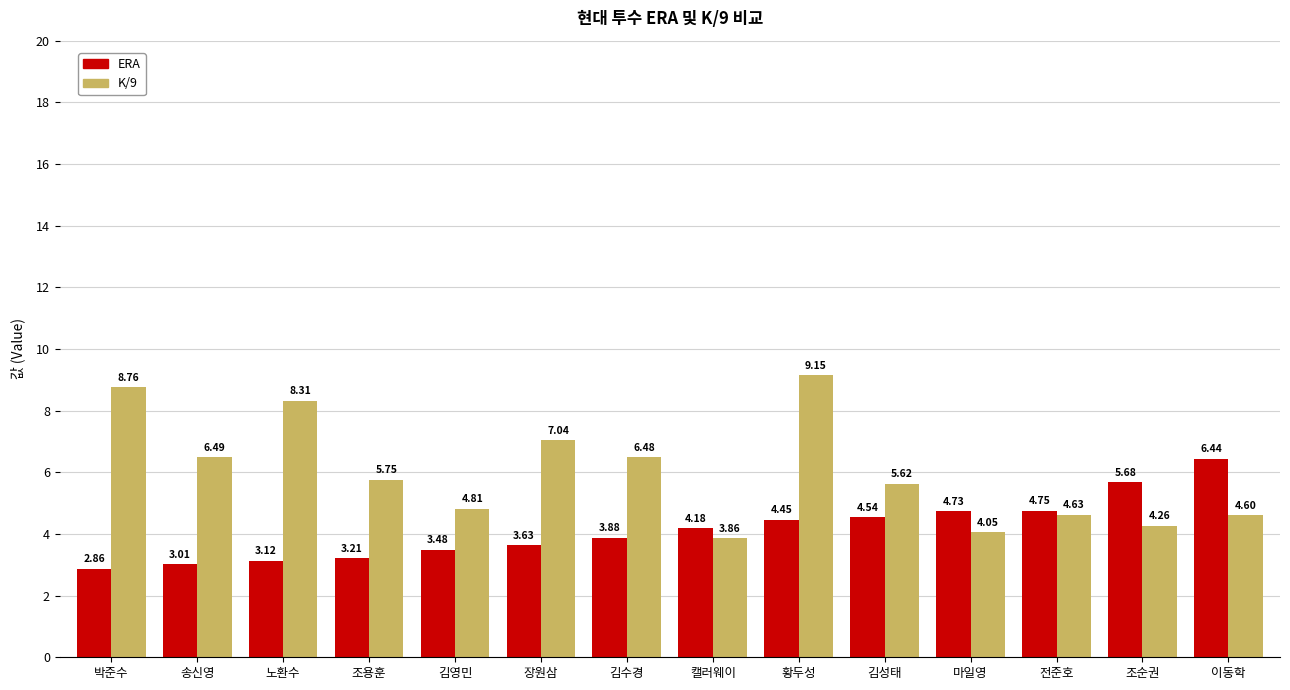

At which label does ERA first exceed 4?

캘러웨이